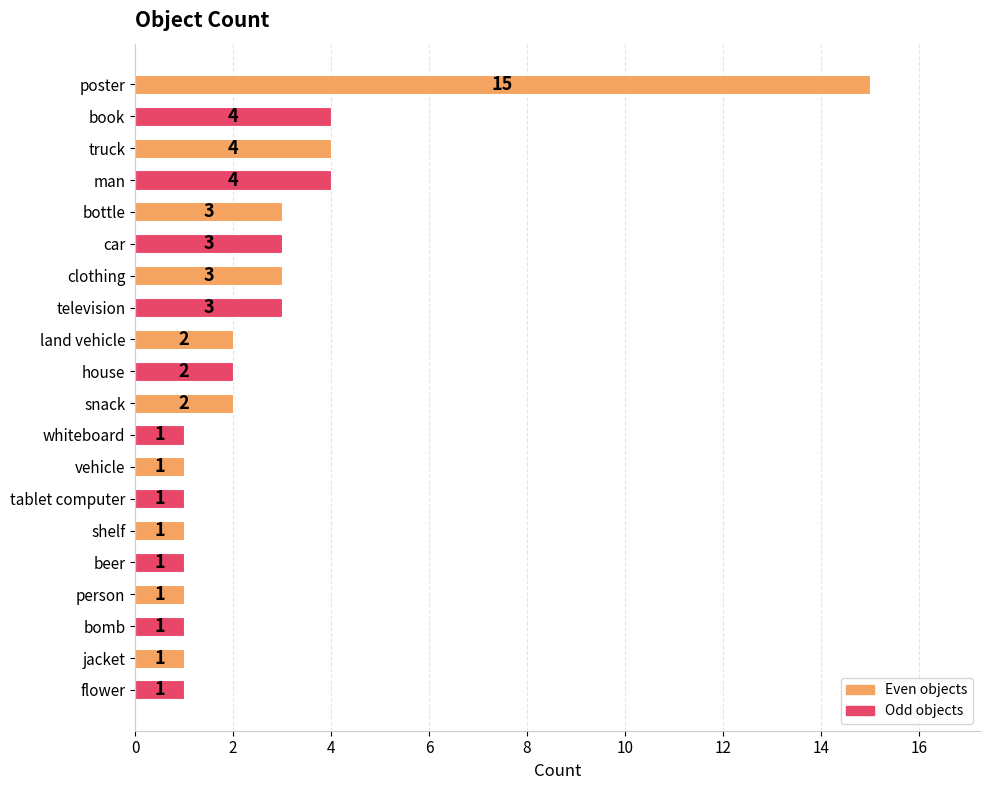

Reading bottom to top, what are all the values shown in this chart?

1	1	1	1	1	1	1	1	1	2	2	2	3	3	3	3	4	4	4	15